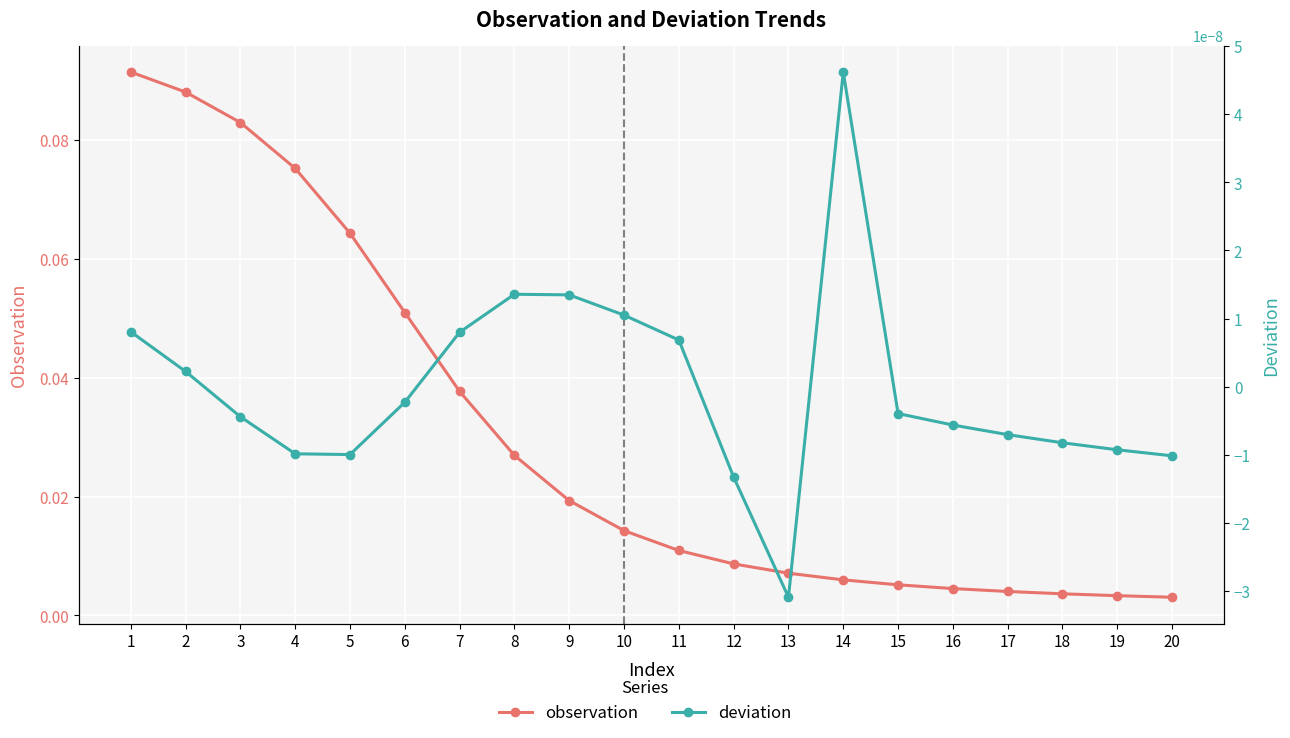

Does the chart display data point markers on the line(s)?

Yes